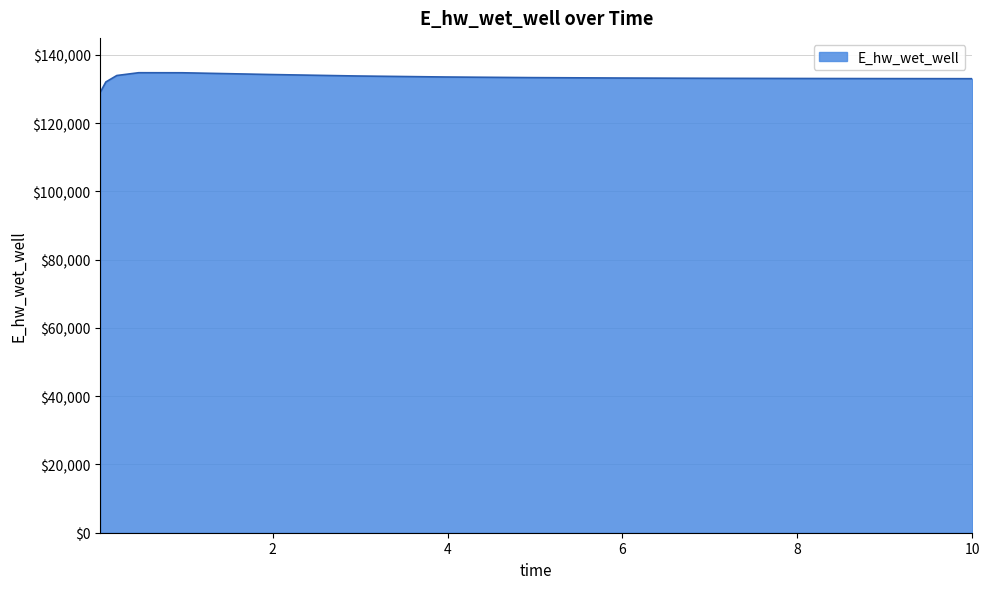

What is the average value?

133228.2